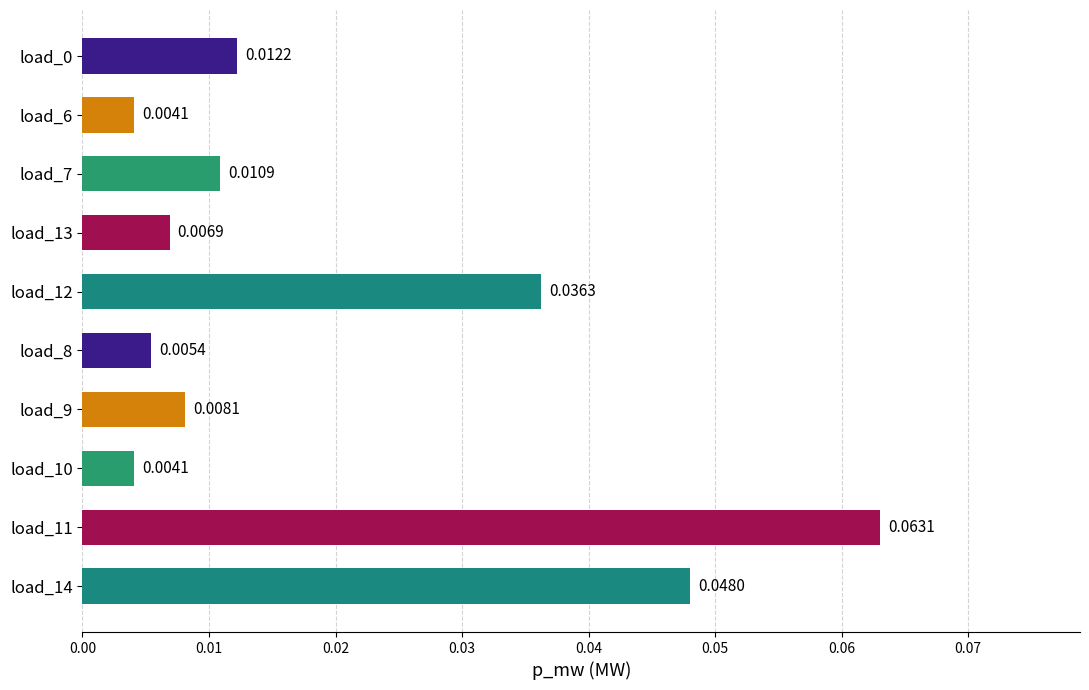

What is the change in value from load_9 to load_11?

+0.1